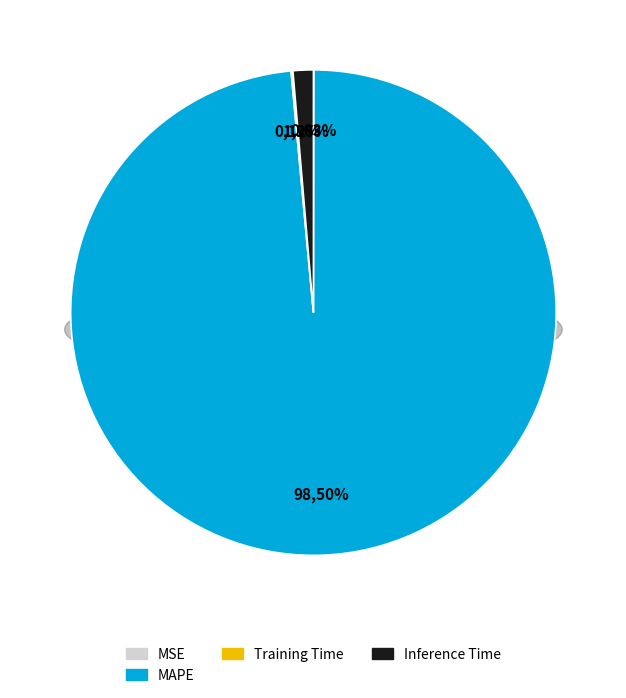

To the nearest percent, what is the difference between the Inference Time and MAPE slice percentages?

97%